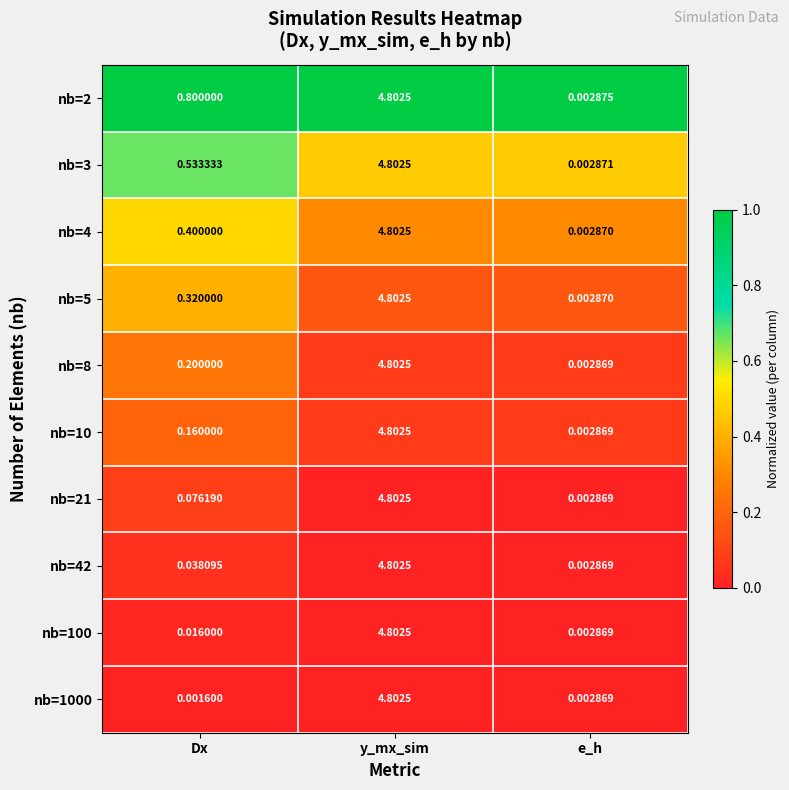

At which category is the sum across all series the highest?

y_mx_sim